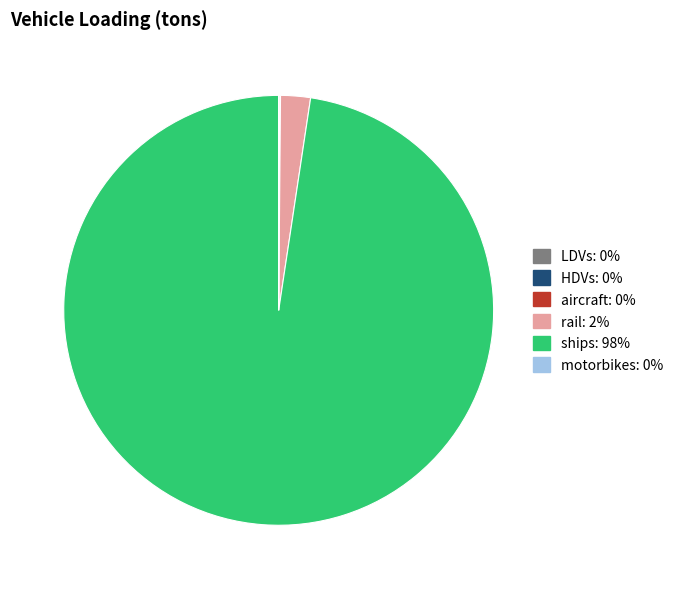

Is it true that ships is 98% of the pie?

True